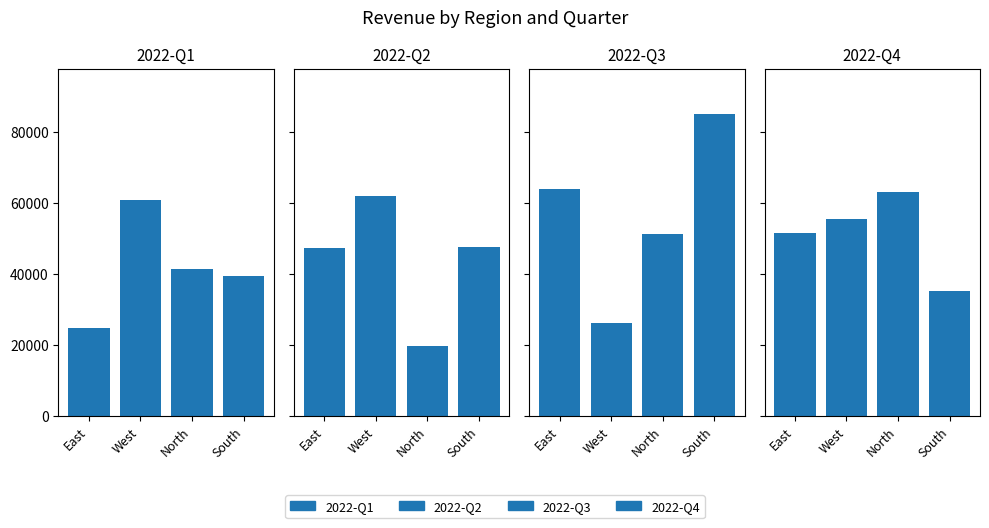

Reading right to left, extract all data points from this chart.

2022-Q1: 39377.8	41446.9	60947.1	24734.6
2022-Q2: 47439.8	19788.3	61870.5	47179.0
2022-Q3: 85072.4	51123.1	26148.5	63771.0
2022-Q4: 35268.0	63143.8	55442.5	51494.4